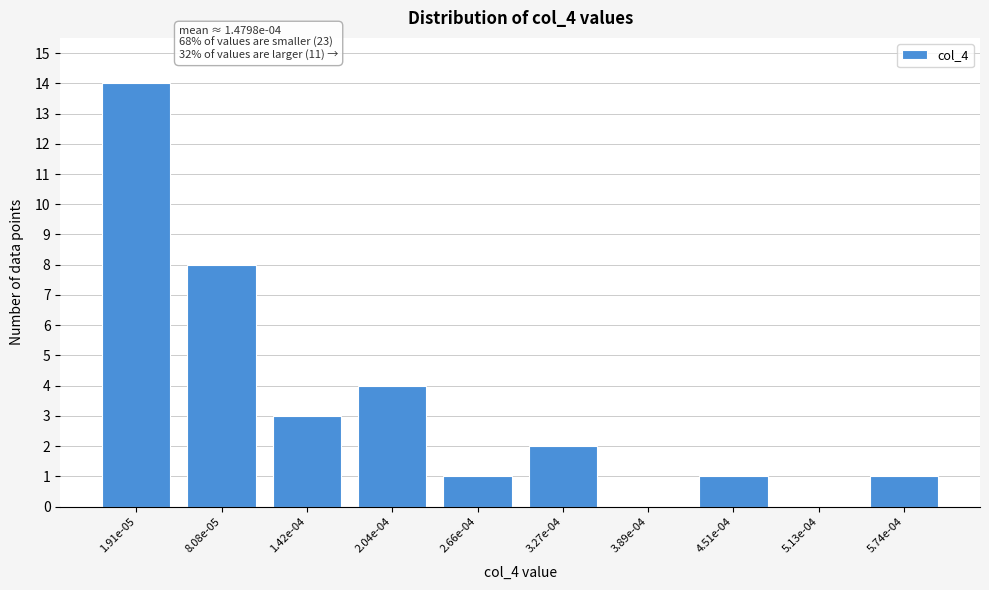

Reading left to right, list all the values displayed in this chart.

1.91e-05=14	8.08e-05=8	1.42e-04=3	2.04e-04=4	2.66e-04=1	3.27e-04=2	3.89e-04=0	4.51e-04=1	5.13e-04=0	5.74e-04=1